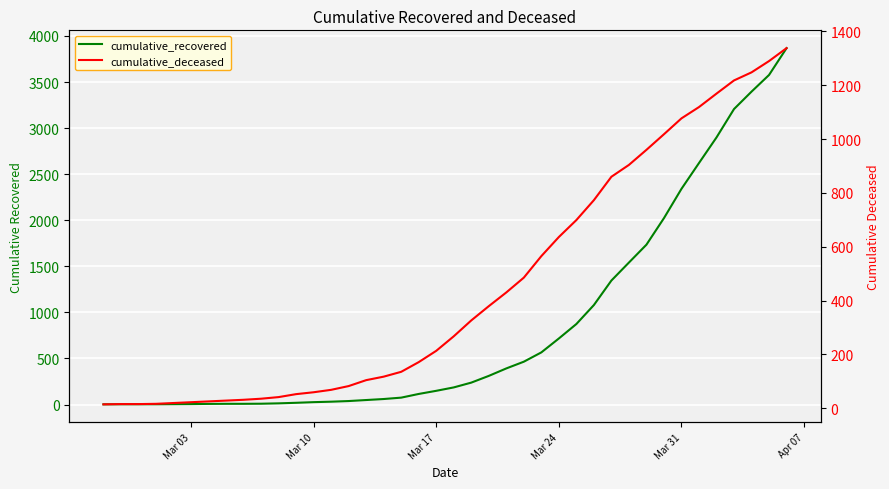

Reading left to right, transcribe all the data shown in this chart.

cumulative_recovered: 2	3	3	3	4	5	7	8	8	9	13	19	26	31	38	49	60	75	115	149	186	238	311	392	465	566	717	874	1080	1346	1541	1735	2023	2341	2621	2899	3207	3396	3577	3868
cumulative_deceased: 14	15	15	16	19	22	25	28	31	35	41	52	59	68	82	104	117	135	171	213	267	326	379	430	485	565	636	699	773	860	904	960	1018	1077	1119	1169	1218	1248	1290	1338